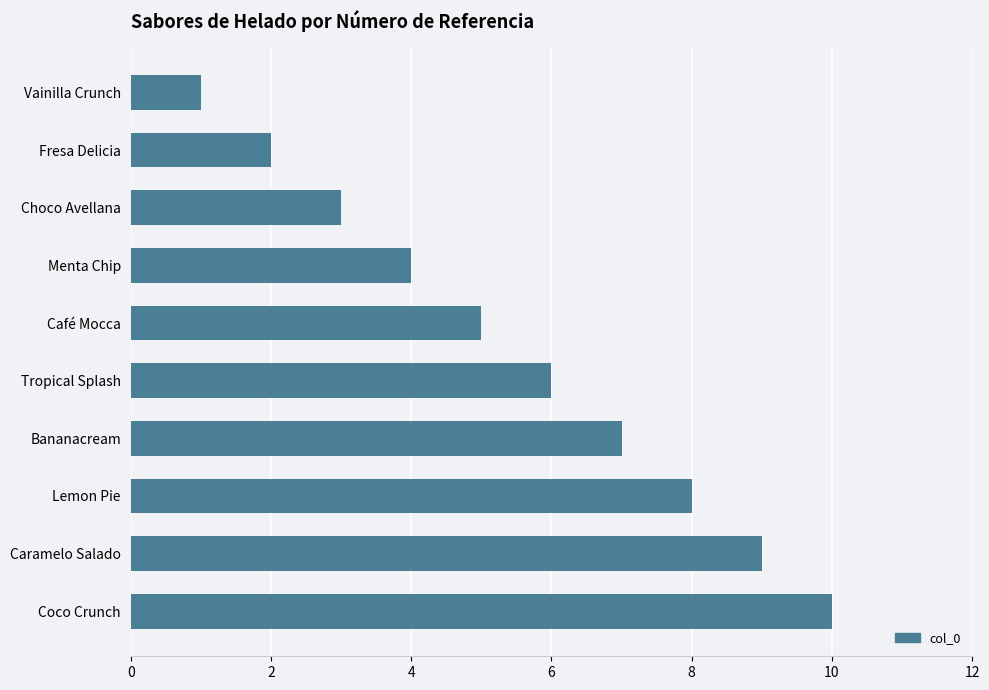

List the labels in order of value, smallest first.

Vainilla Crunch, Fresa Delicia, Choco Avellana, Menta Chip, Café Mocca, Tropical Splash, Bananacream, Lemon Pie, Caramelo Salado, Coco Crunch